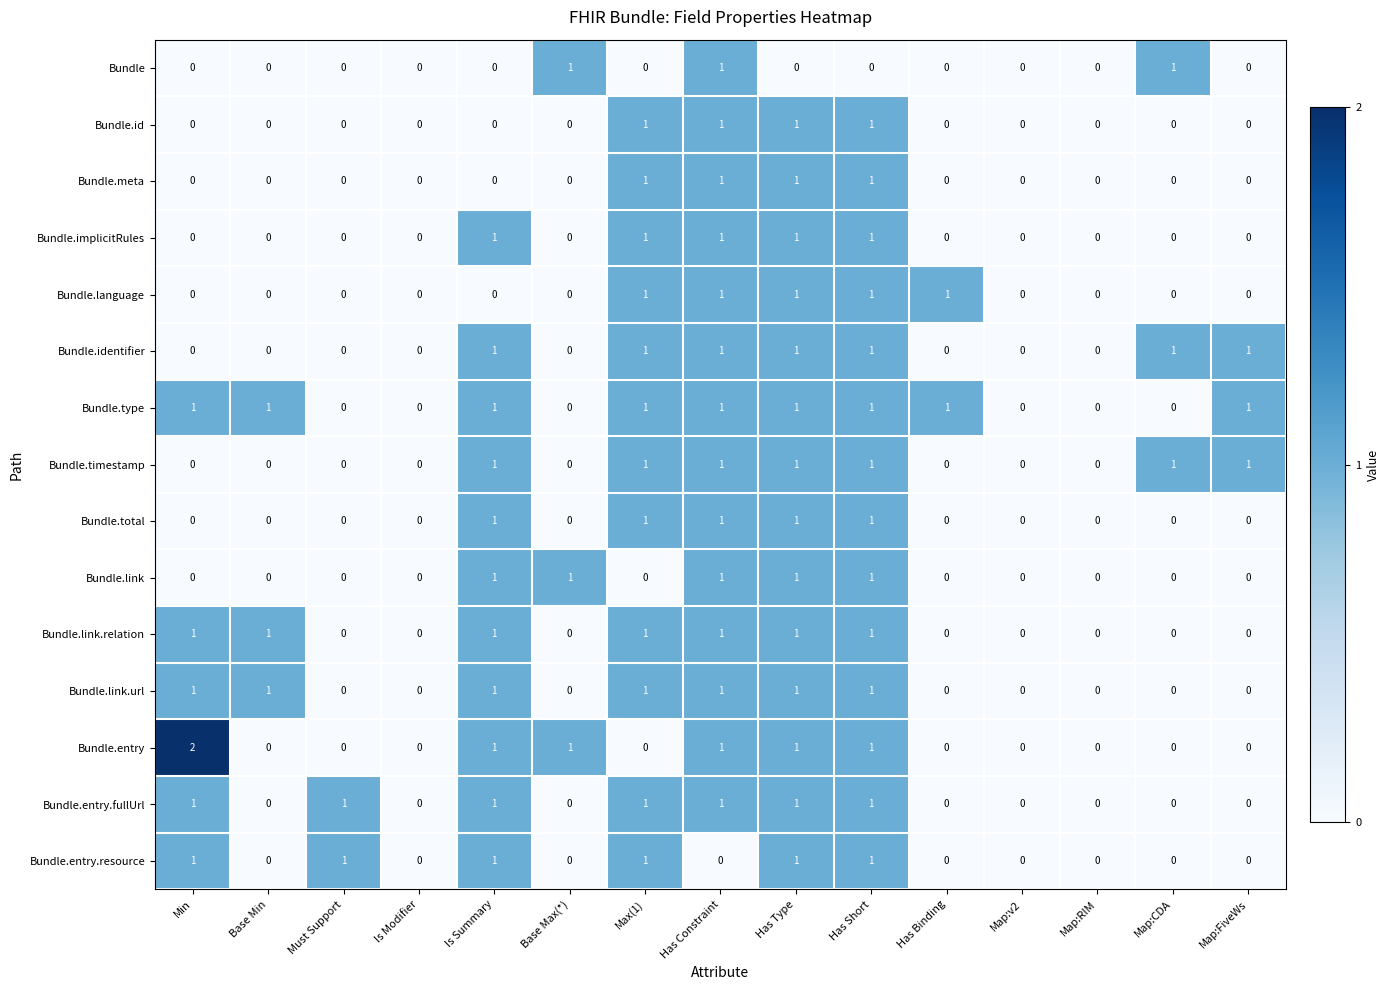

What is the greatest value displayed?

2